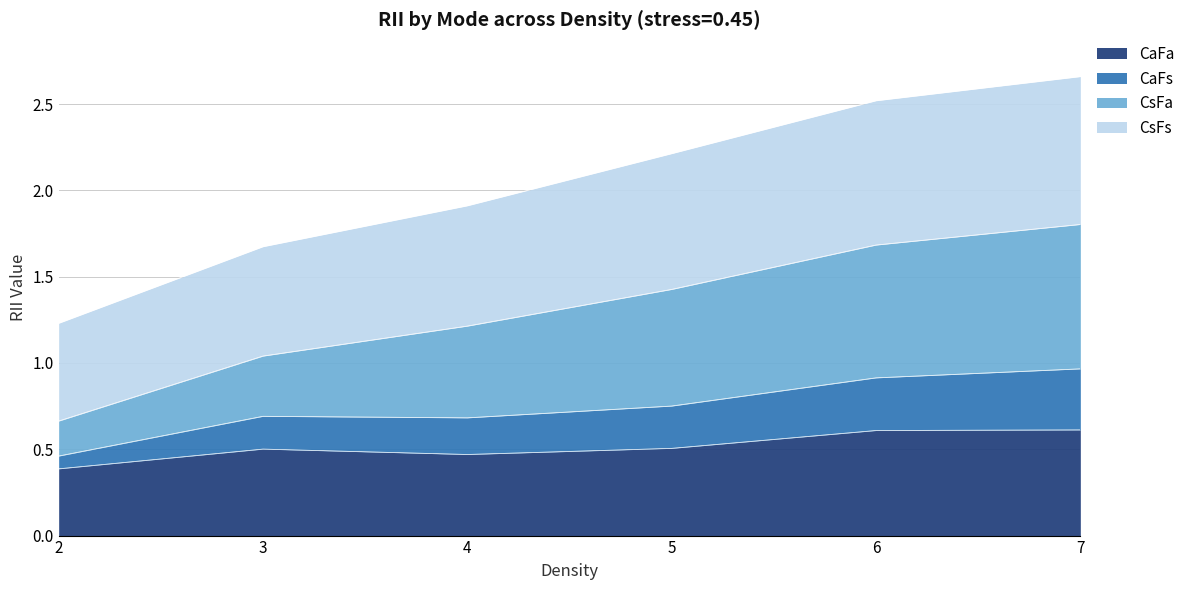

Which category has the lowest value across all series?

2